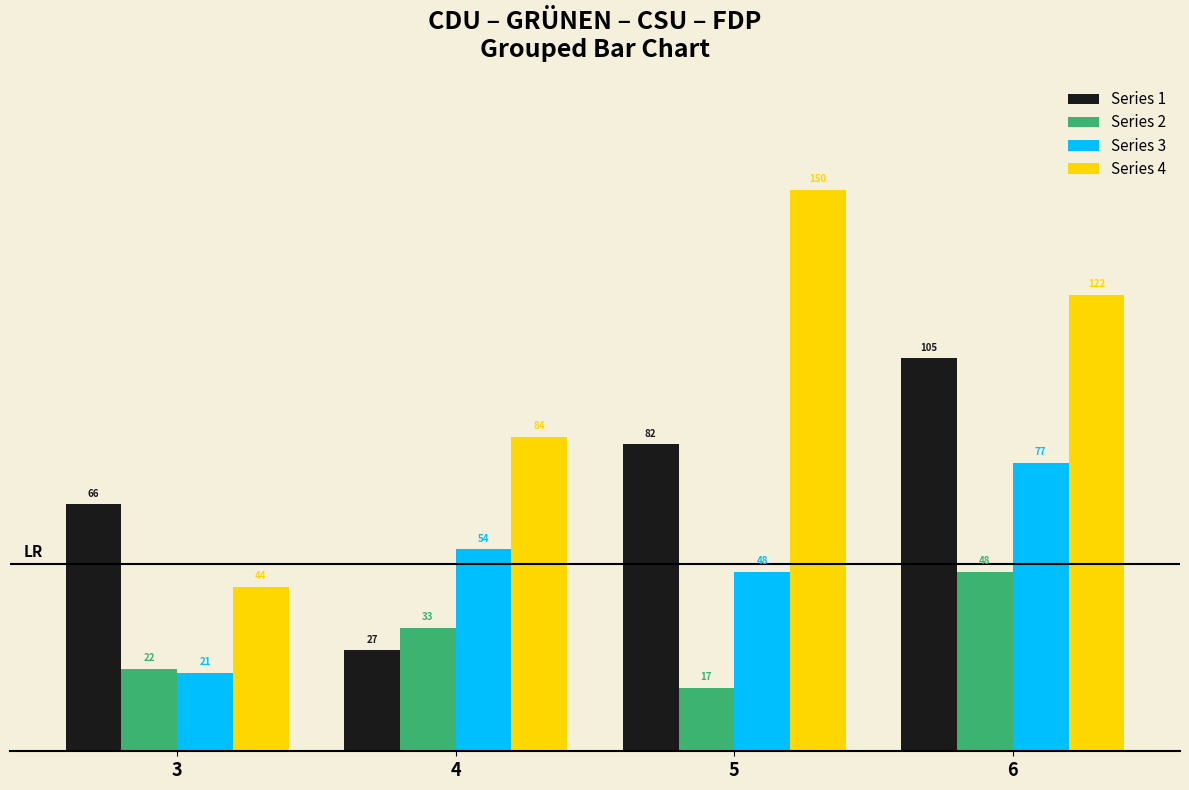

Count the Series 2 values in the range 22 to 48.

3